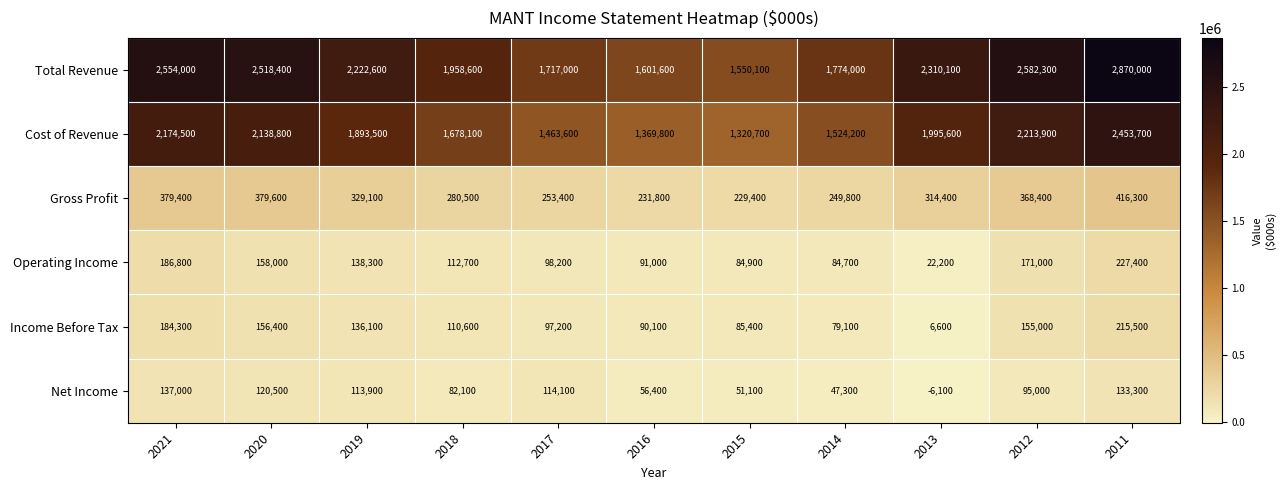

Read the Income Before Tax value at 2018.

110600